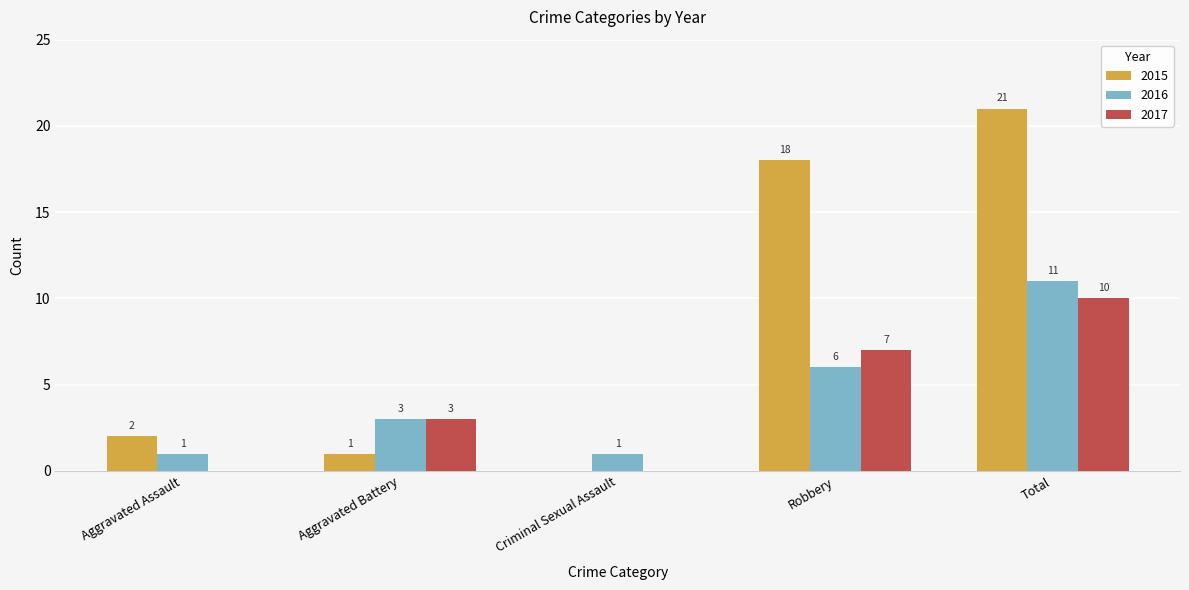

Which series has the largest total across all categories?

2015